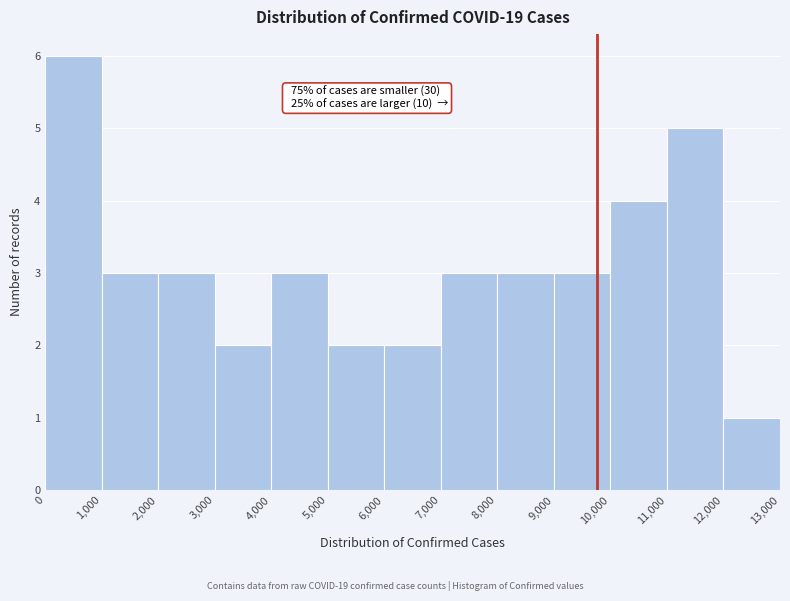

Over which range of the x-axis is the bar tallest?

0 to 1,000